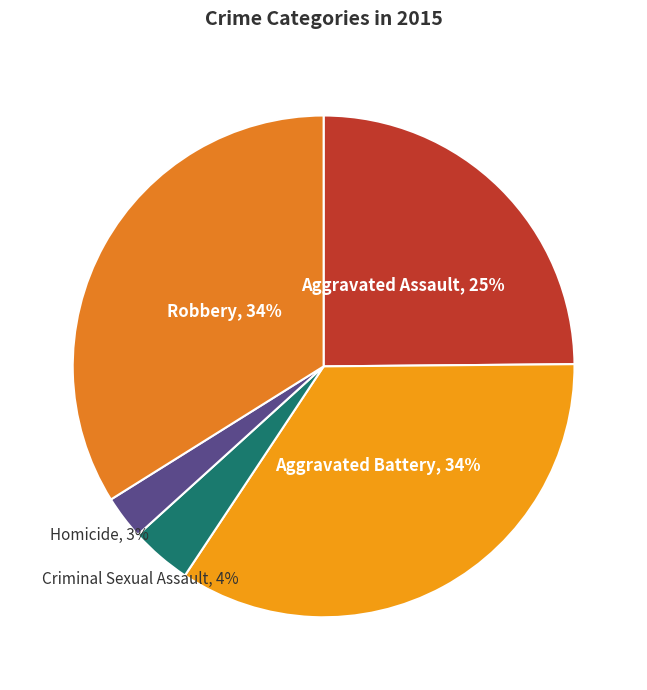

What is the smallest slice in the pie chart?

Homicide